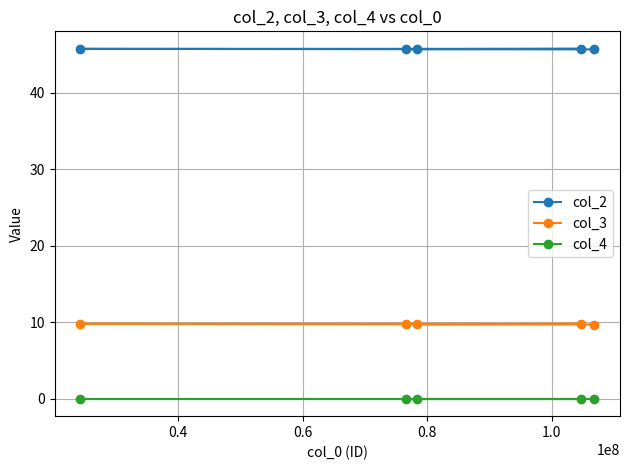

Which series has the widest spread of values?

col_3